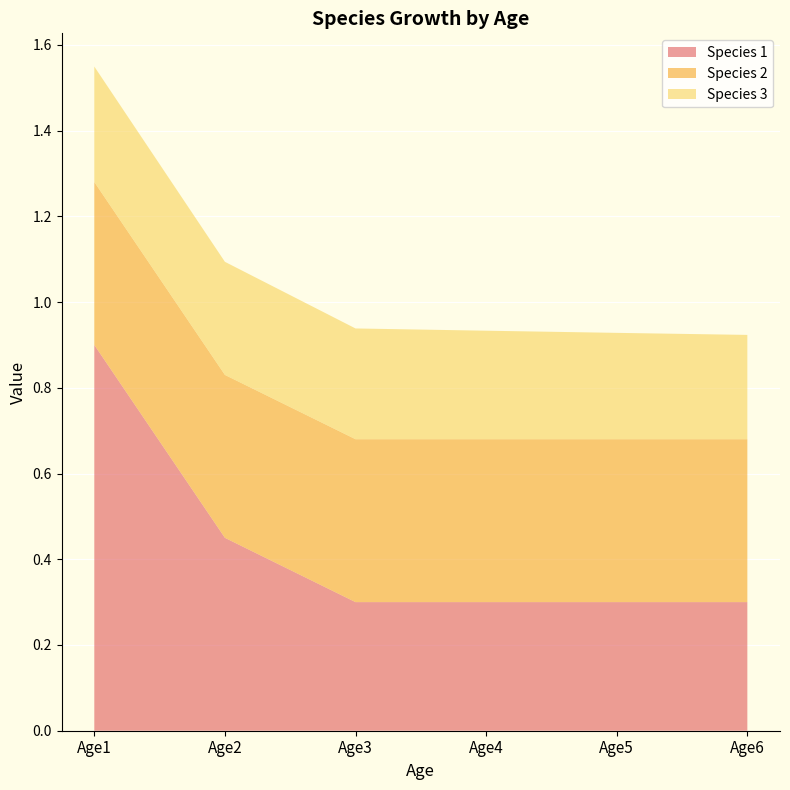

Reading left to right, list all the values displayed in this chart.

Species 1: Age1=0.9	Age2=0.5	Age3=0.3	Age4=0.3	Age5=0.3	Age6=0.3
Species 2: Age1=0.4	Age2=0.4	Age3=0.4	Age4=0.4	Age5=0.4	Age6=0.4
Species 3: Age1=0.3	Age2=0.3	Age3=0.3	Age4=0.3	Age5=0.2	Age6=0.2